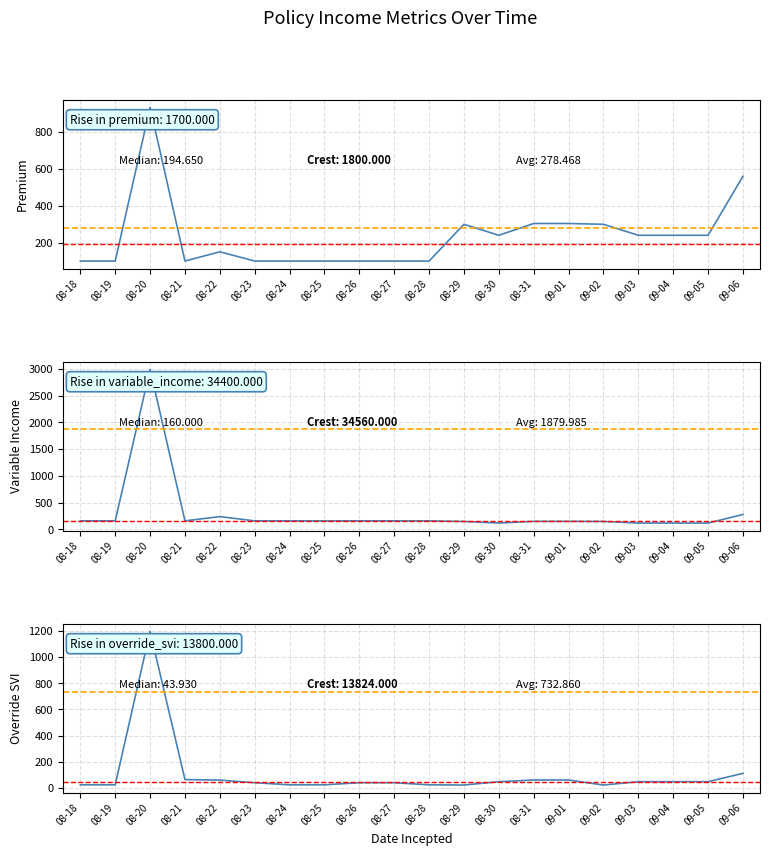

What is the label of the 19th point from the left?

09-05